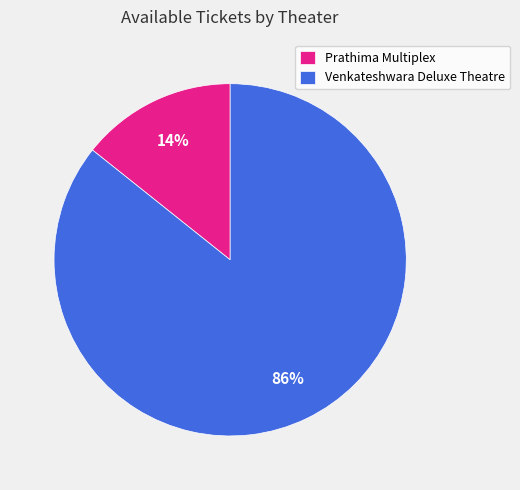

True or false: Venkateshwara Deluxe Theatre accounts for 92% of the total.

False